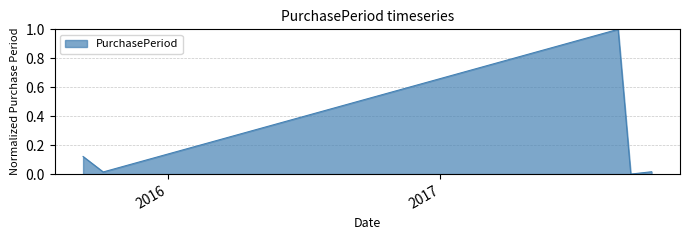

How many positive values are there?

4